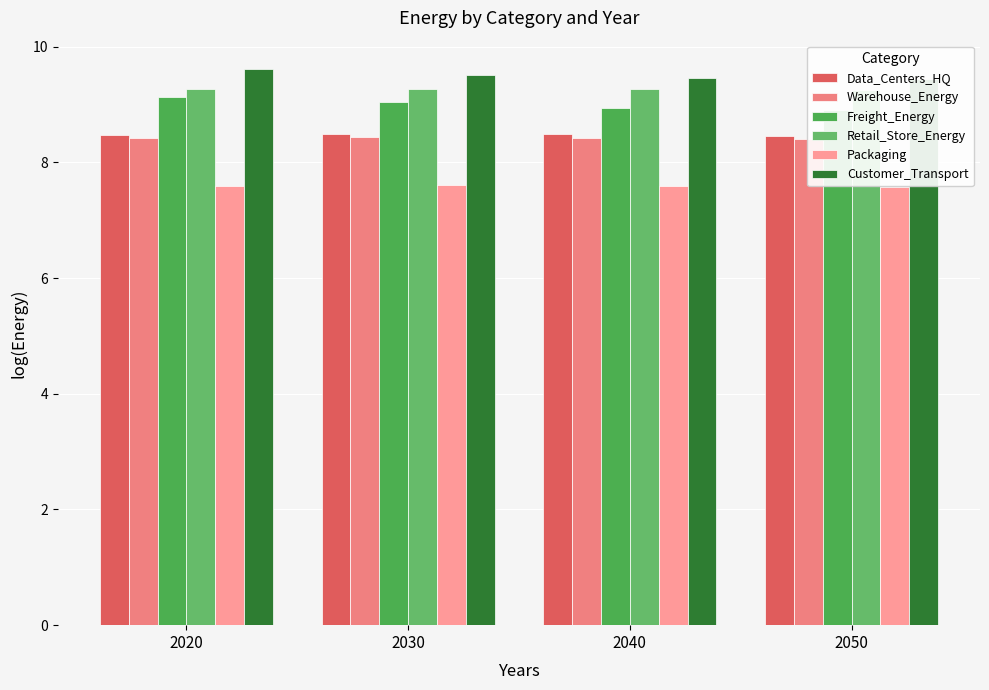

What is the difference between the highest and lowest values at 2040?

1.9